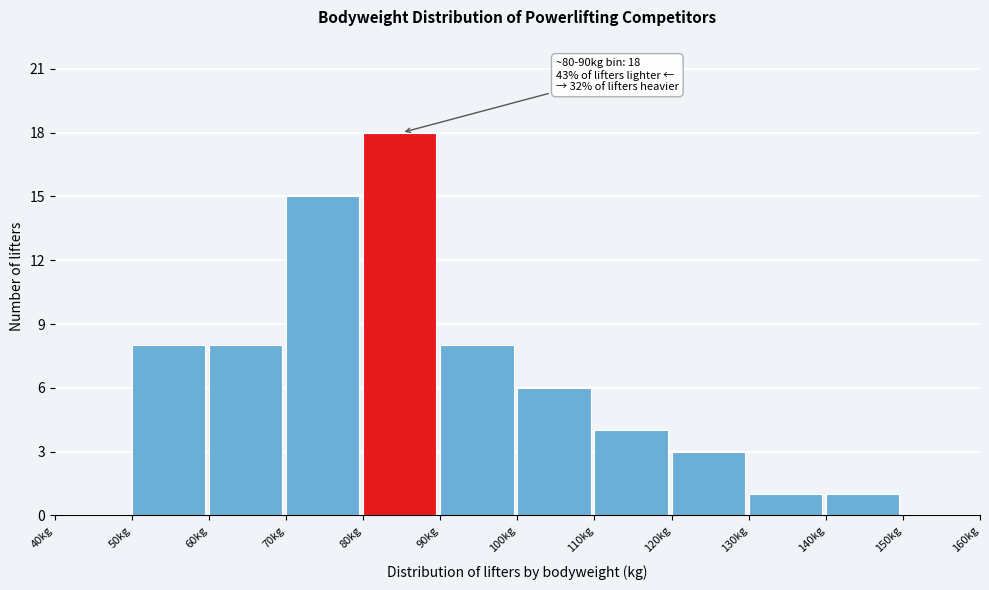

Over which range of the x-axis is the bar tallest?

80 to 90